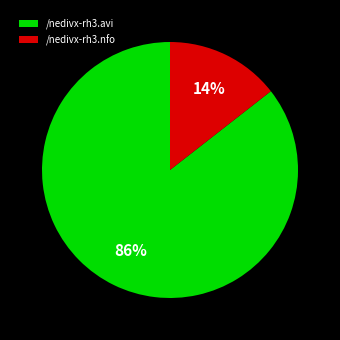

True or false: /nedivx-rh3.nfo accounts for 14% of the total.

True